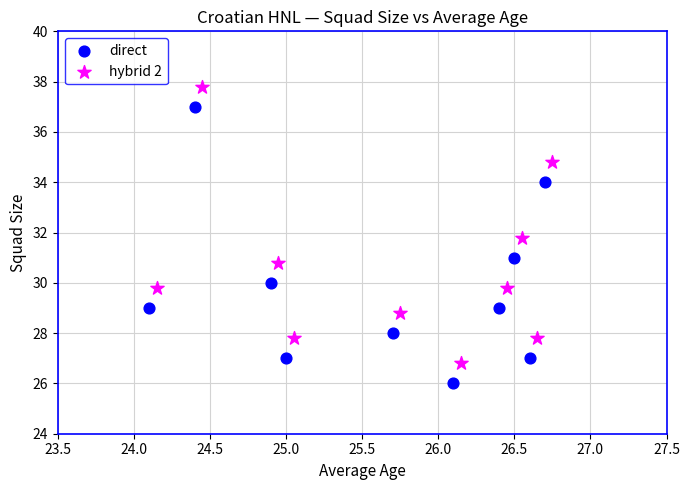

Which series contains the lowest Y value?

direct